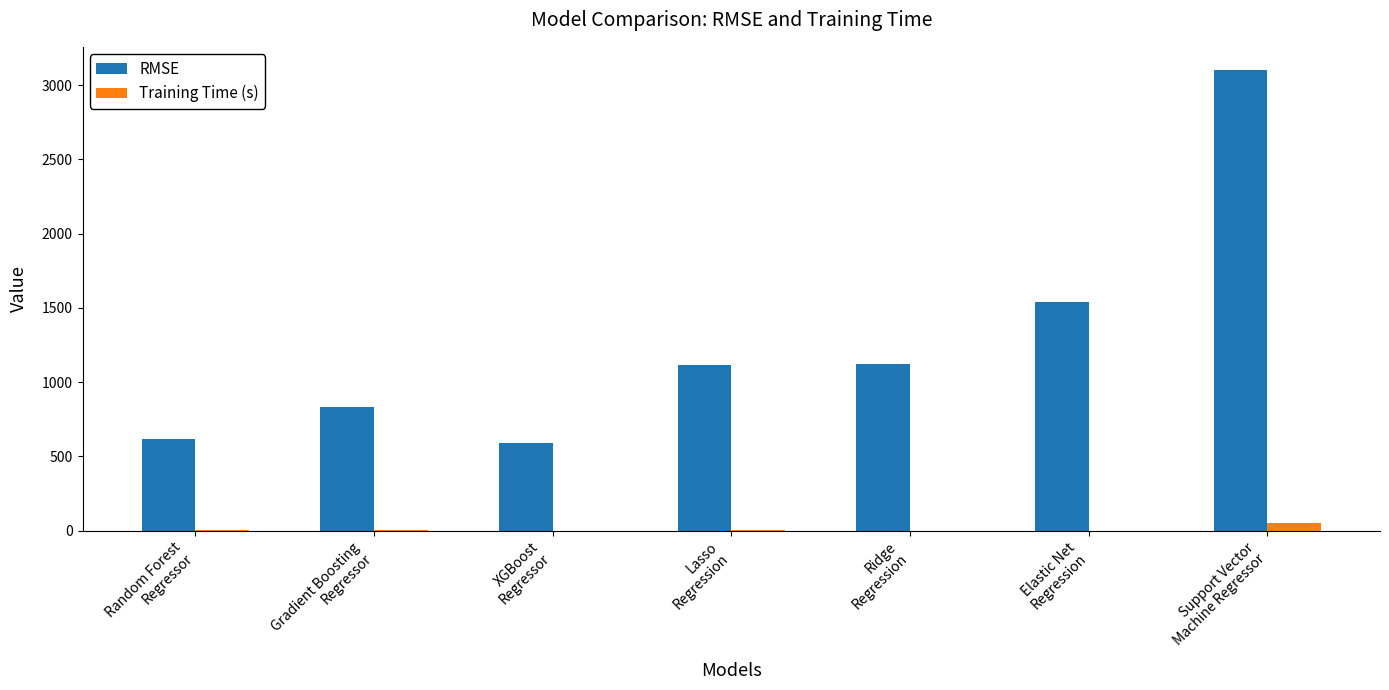

What is the sum of the Training Time (s) values at XGBoost
Regressor and Lasso
Regression?

3.2